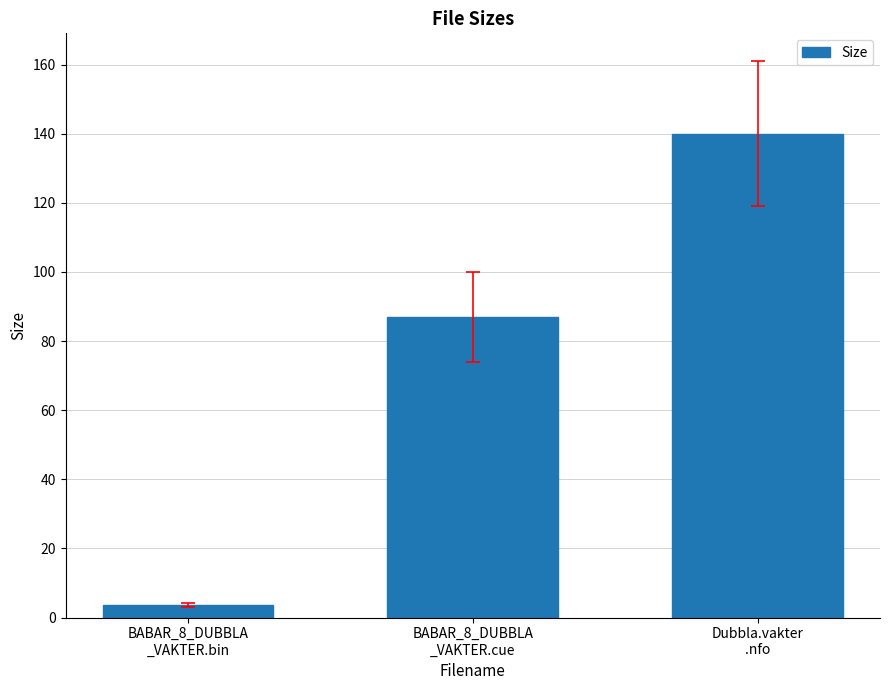

What is the change in value from BABAR_8_DUBBLA
_VAKTER.cue to Dubbla.vakter
.nfo?

+53.0